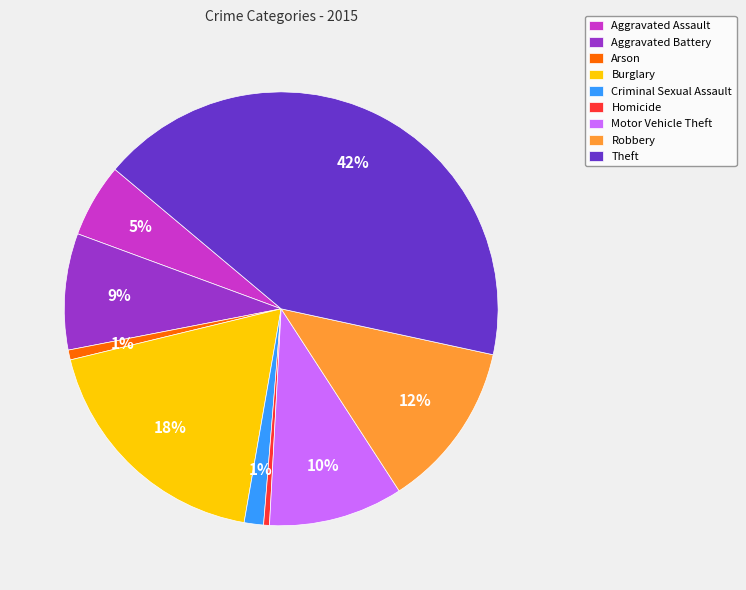

Does Theft account for over 50% of the chart?

No